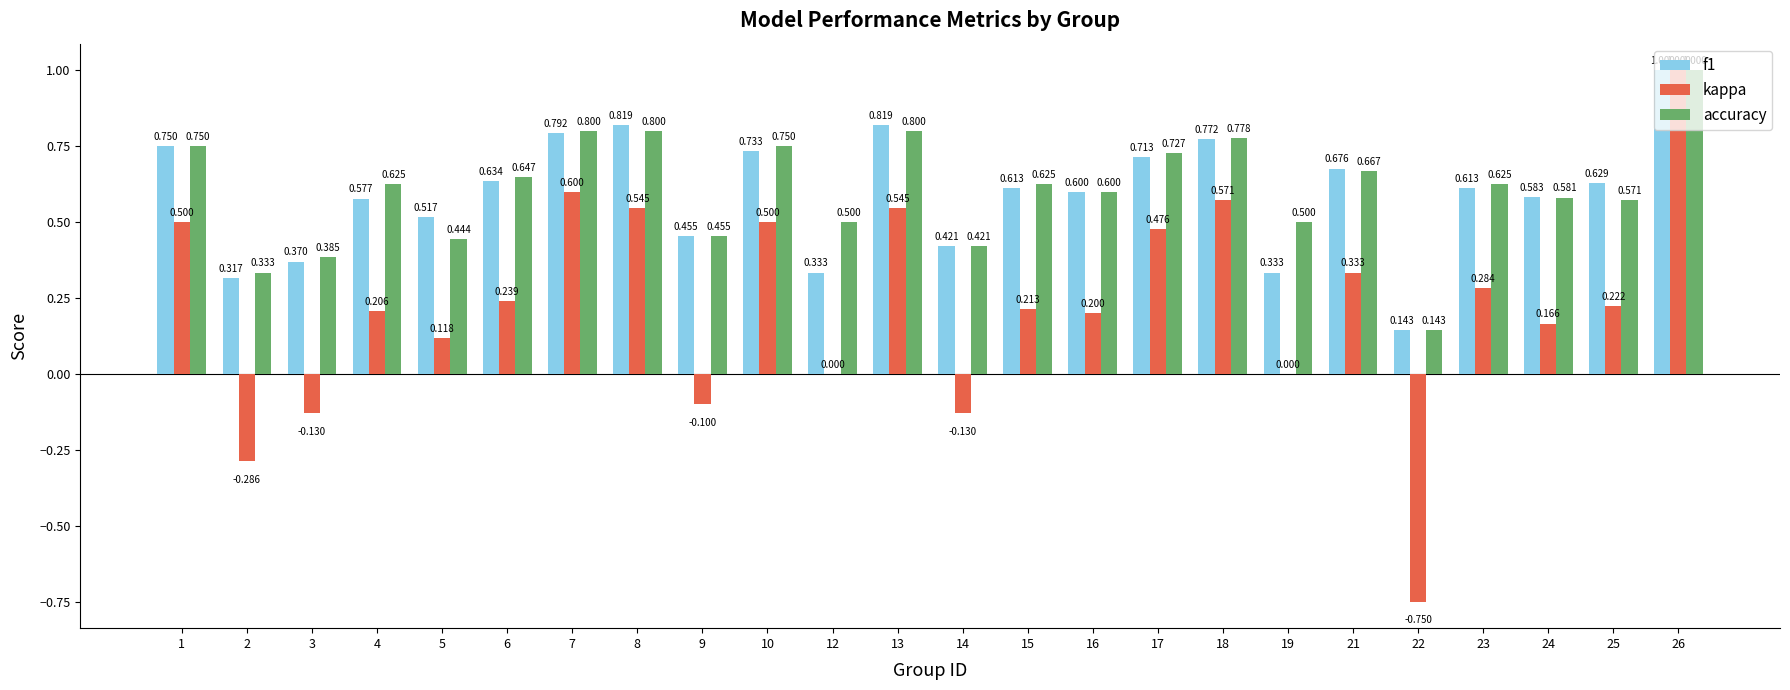

True or false: kappa has a value of 0.1 at 16.

False